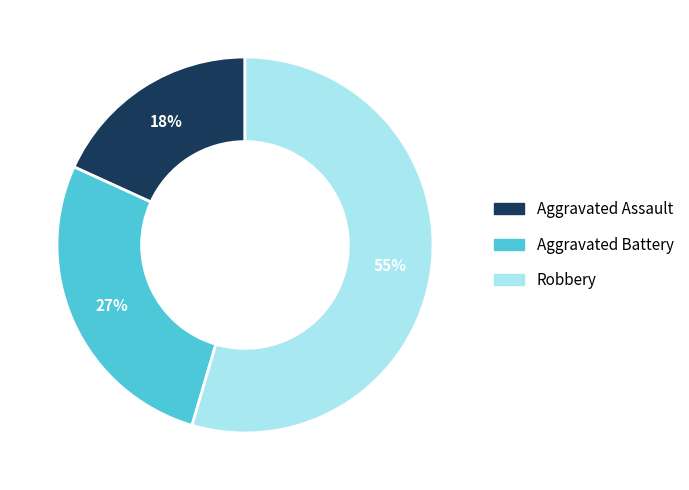

Is it true that Aggravated Battery is 27% of the pie?

True